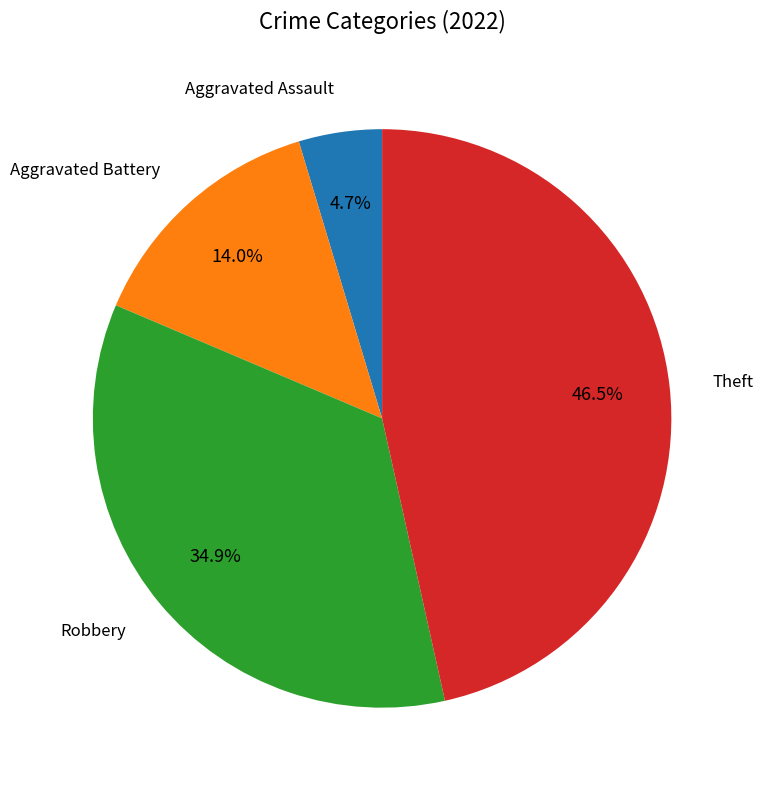

Is there a majority slice in this chart?

No